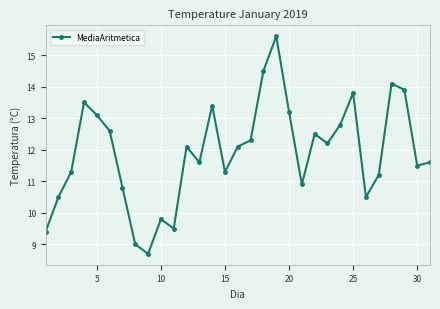

What is the difference between the maximum and minimum values?

6.9